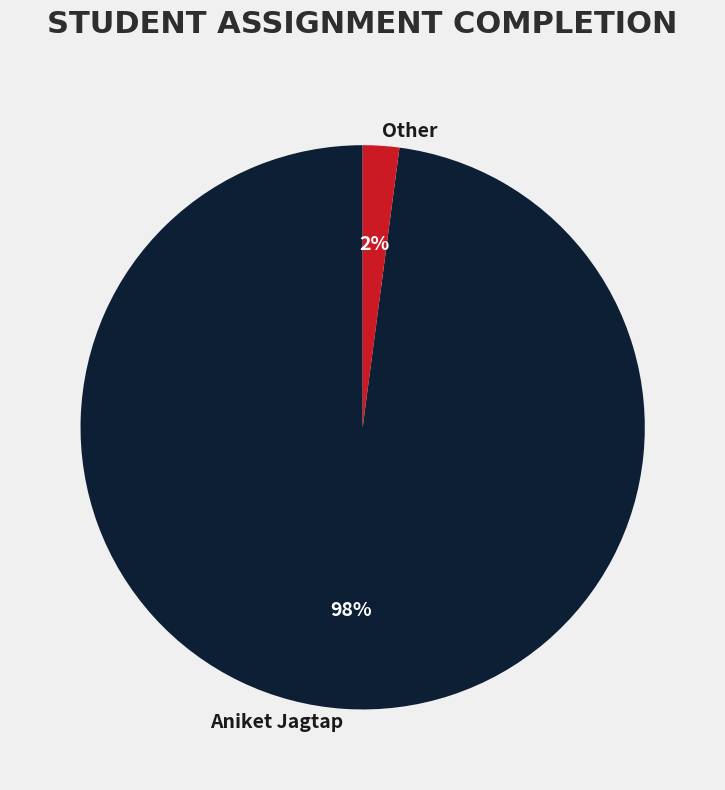

Is there any slice that represents more than half of the pie?

Yes